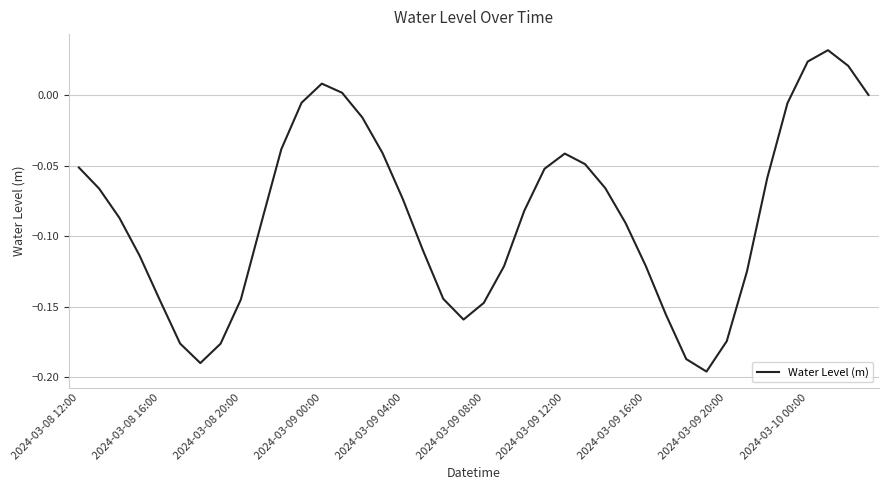

Is this an area chart (filled region under the line)?

No